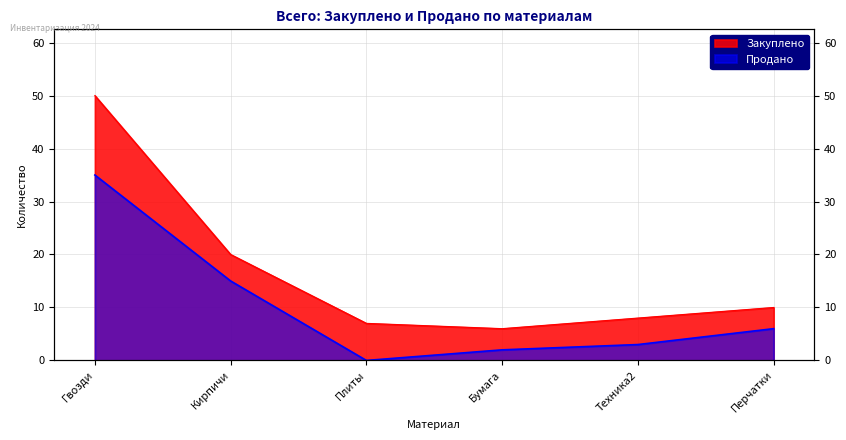

What position from the left is Бумага?

4